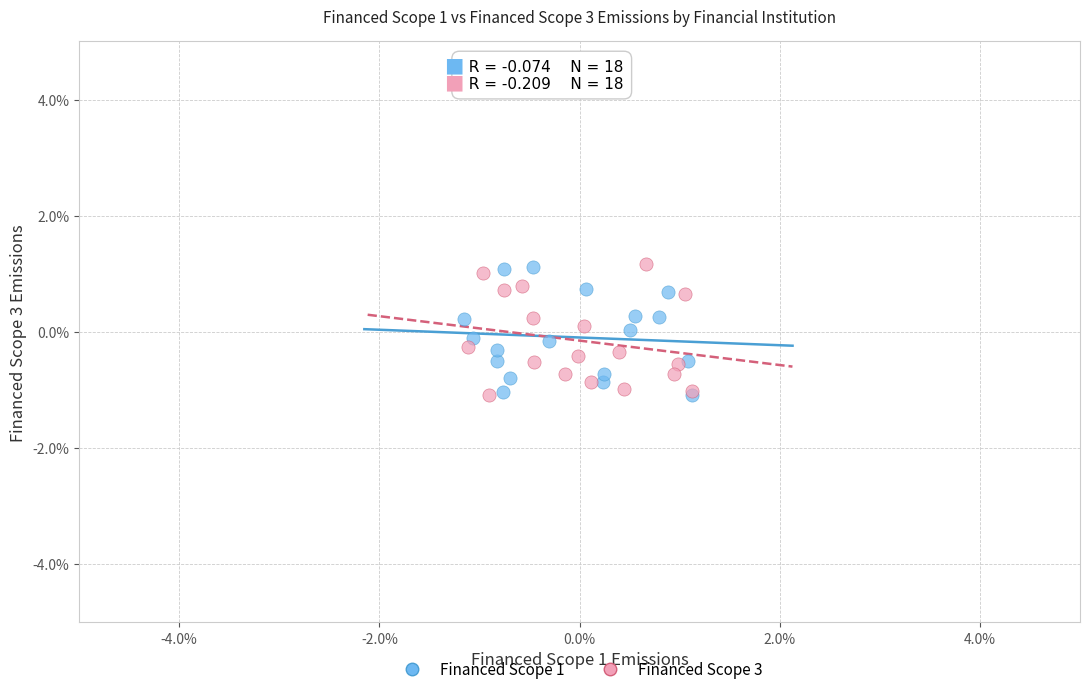

What are all the series names shown in the legend?

Financed Scope 1, Financed Scope 3